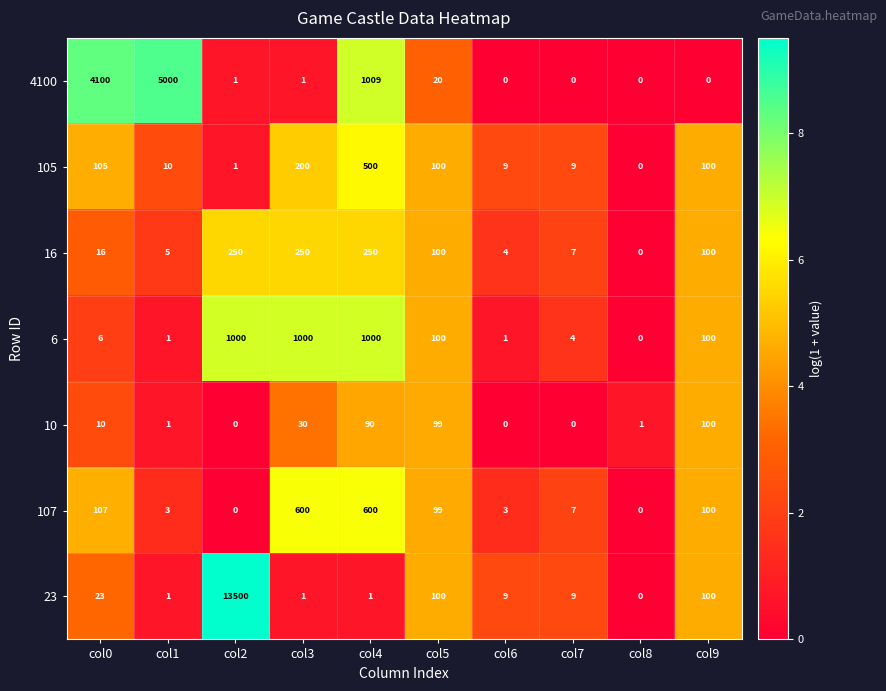

At which category is the sum across all series the highest?

col2